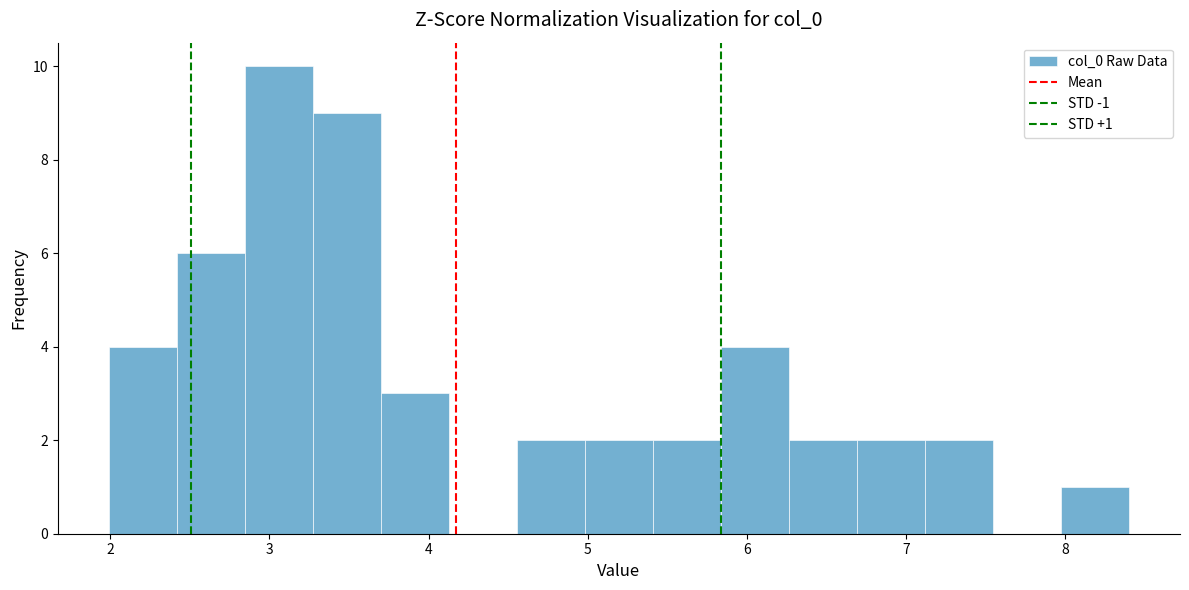

Over which range of the x-axis is the bar tallest?

2.8 to 3.3